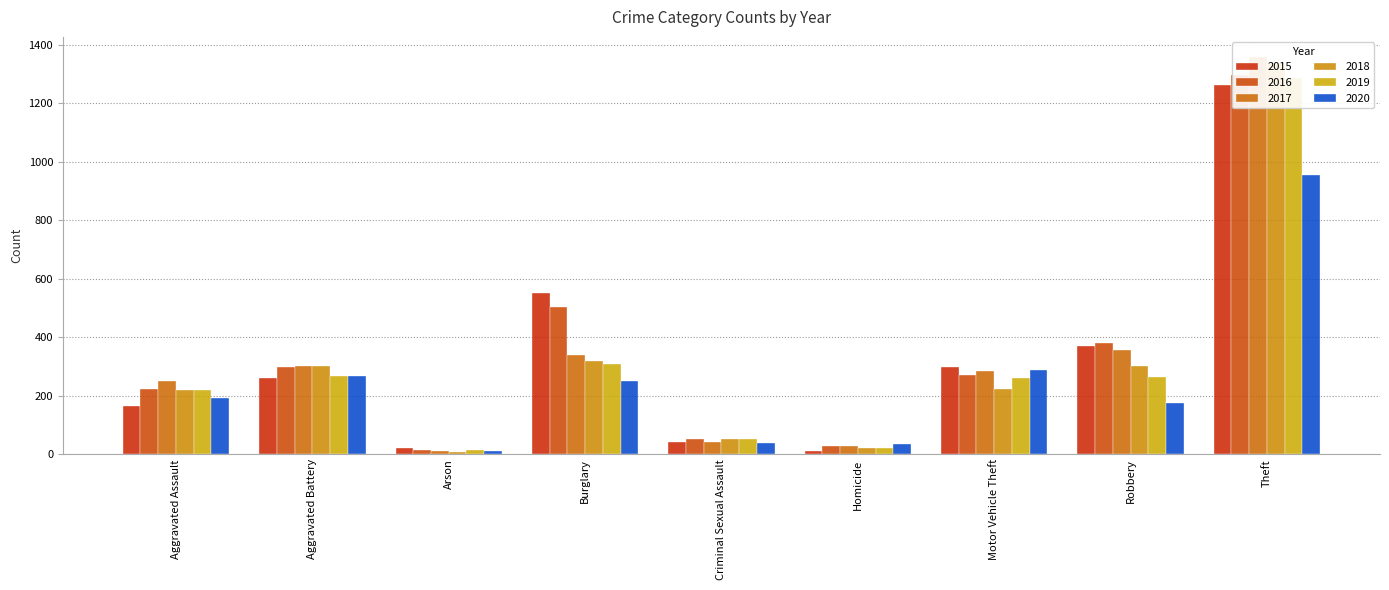

How many data points in 2019 are less than 262?

4